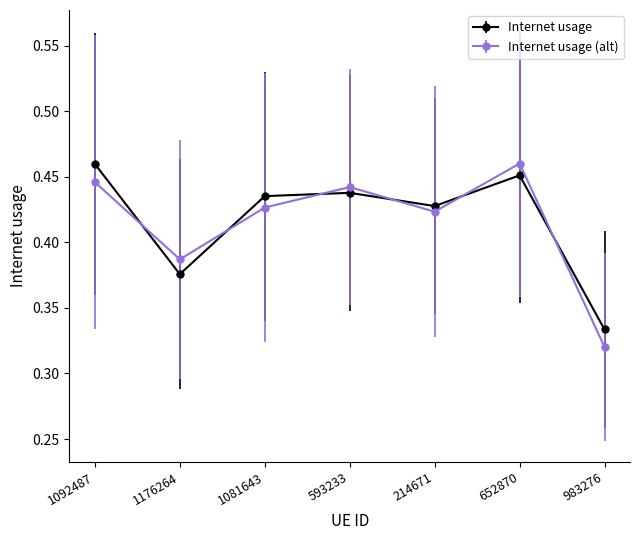

True or false: Internet usage (alt) and Internet usage intersect in this chart.

True